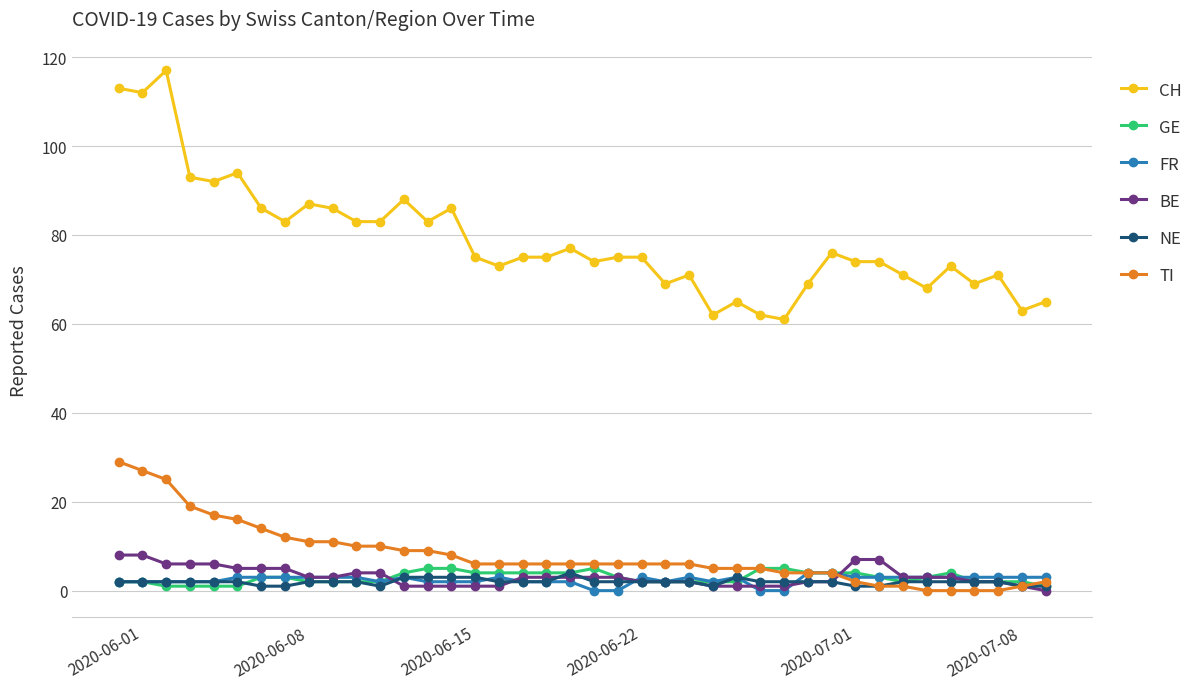

True or false: FR and CH cross at least once.

False